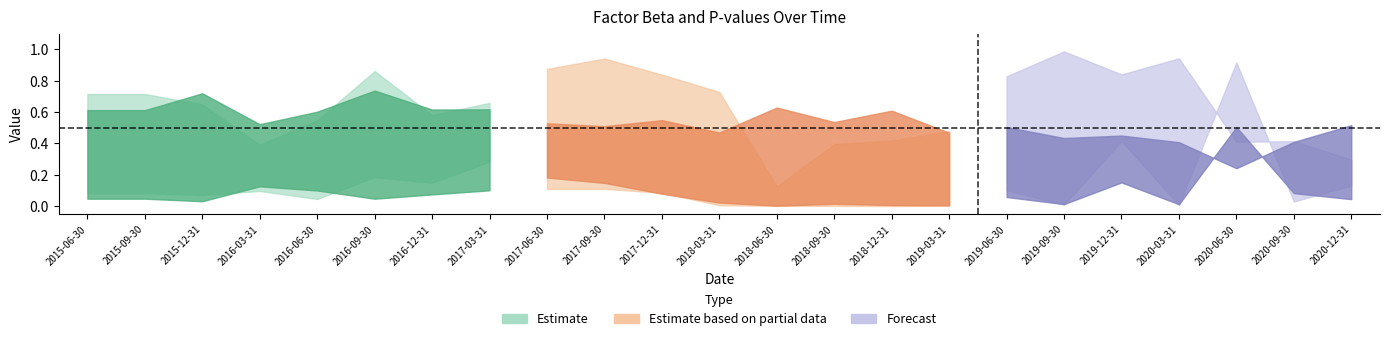

Where is the first local minimum for pvalue_HML?

2016-03-31